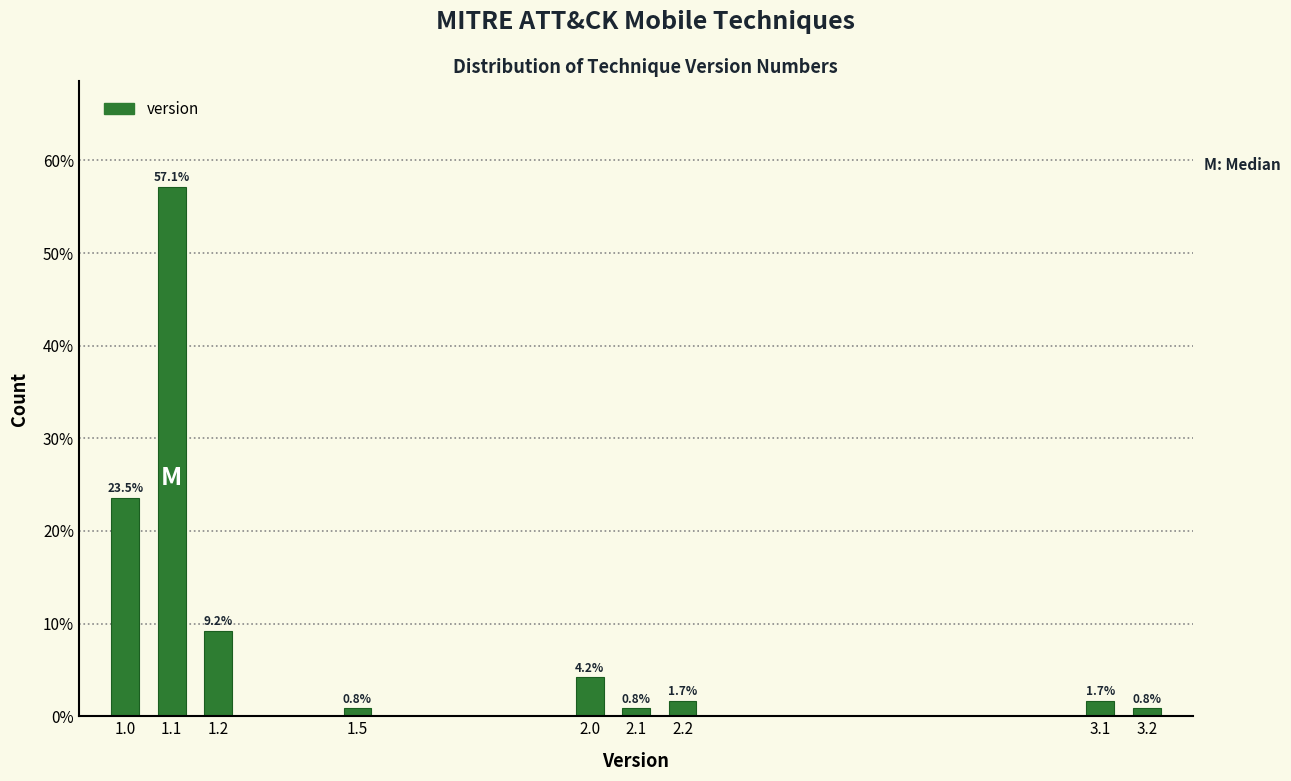

Reading left to right, what are all the values shown in this chart?

23.5	57.1	9.2	0.8	4.2	0.8	1.7	1.7	0.8